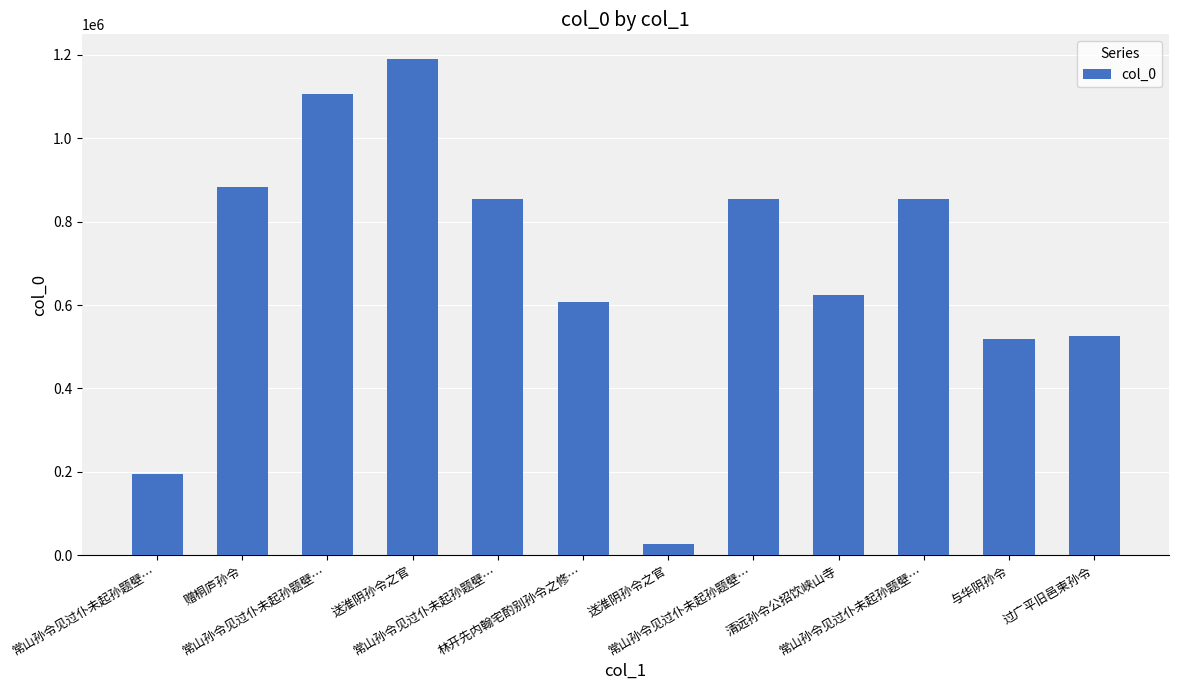

Does the chart contain stacked bars?

No